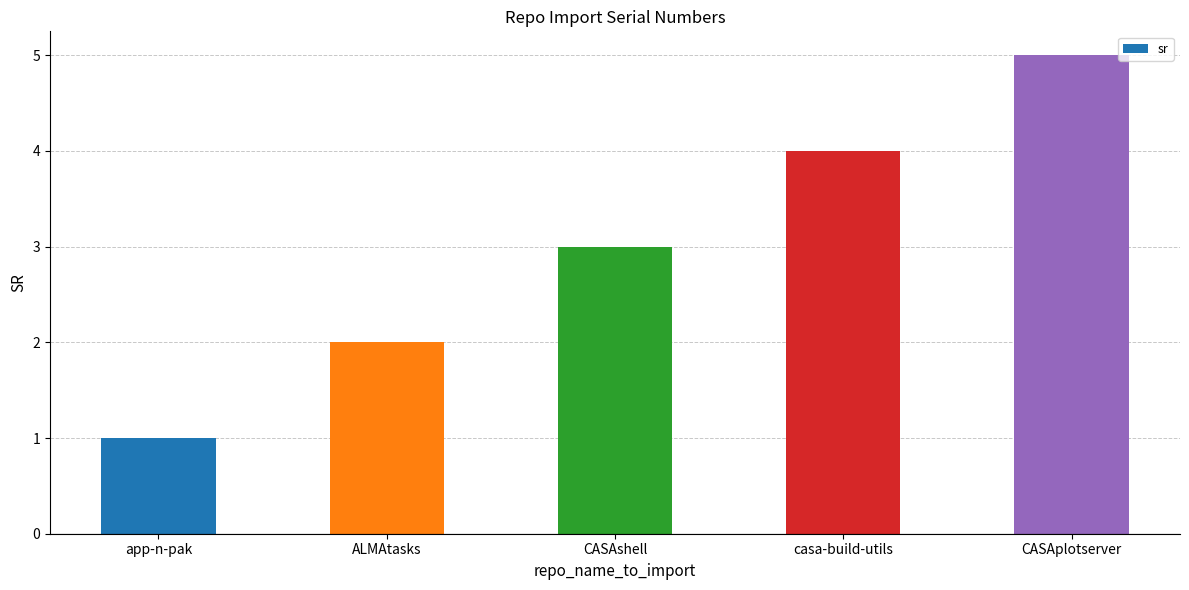

At which label is the value closest to 3?

CASAshell